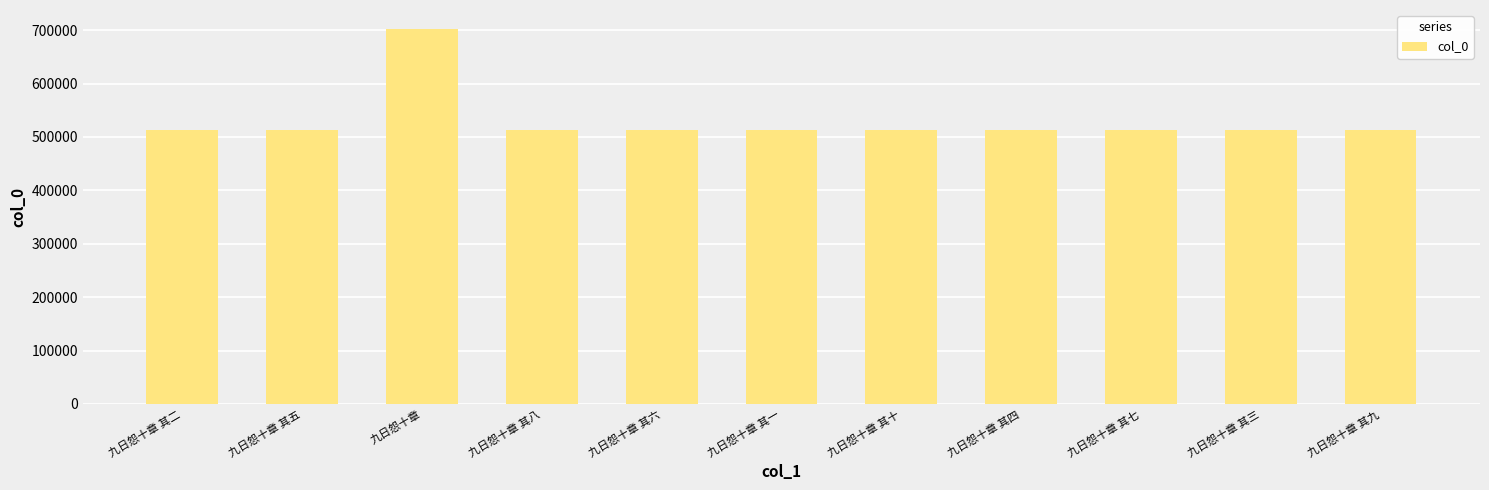

Does the chart contain any negative values?

No